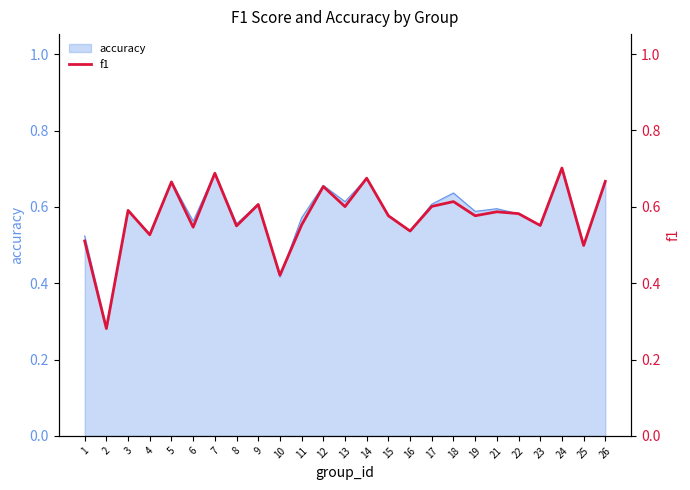

True or false: the data has more than 1 interior local peaks.

True